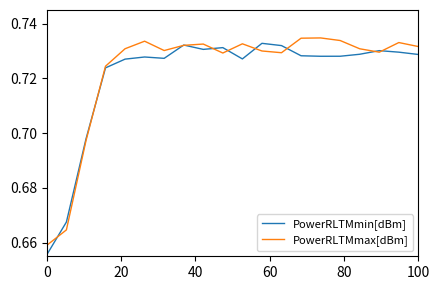

Which series has the largest range (max minus min)?

PowerRLTMmin[dBm]